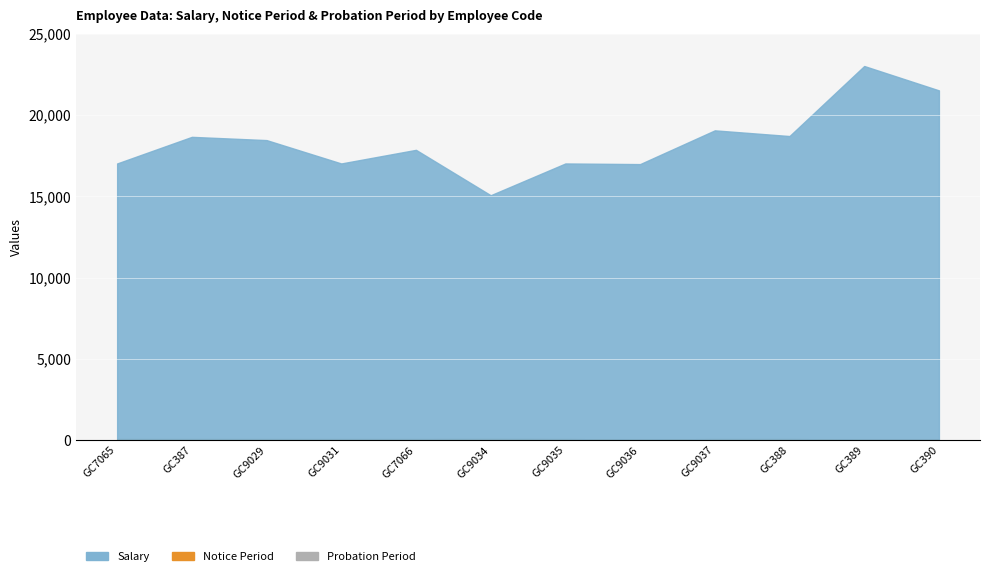

What position from the left is GC7066?

5